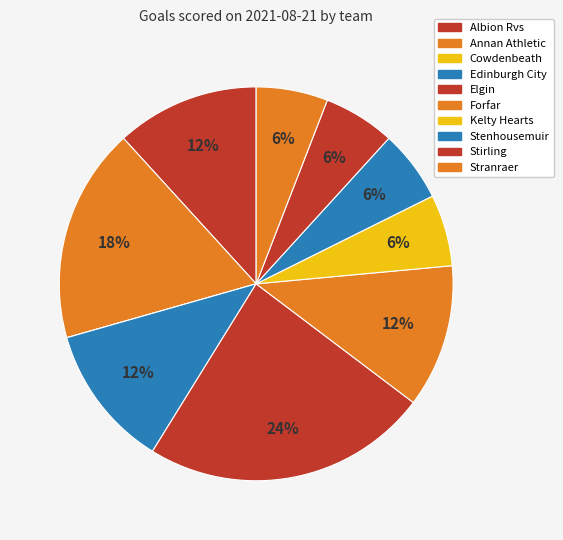

Between Annan Athletic and Elgin, which is larger?

Elgin